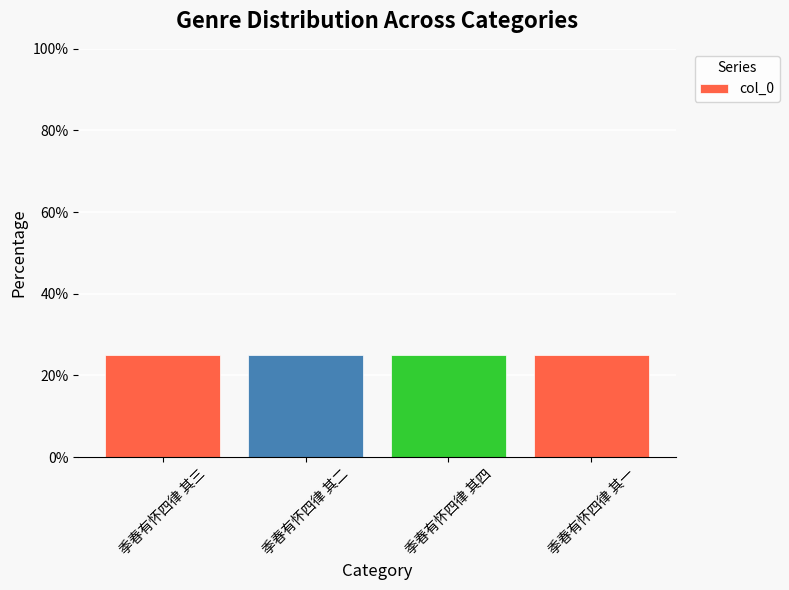

What is the ratio of the value at 季春有怀四律 其三 to the value at 季春有怀四律 其四?

1.0